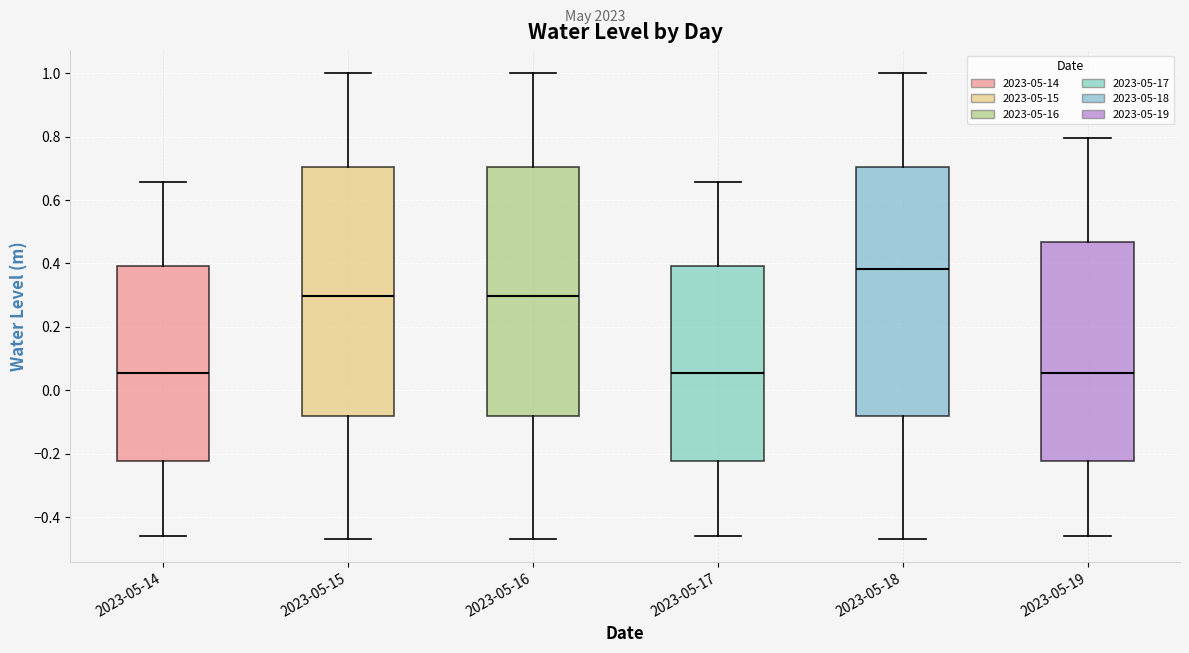

Which box's median line is the highest?

2023-05-18